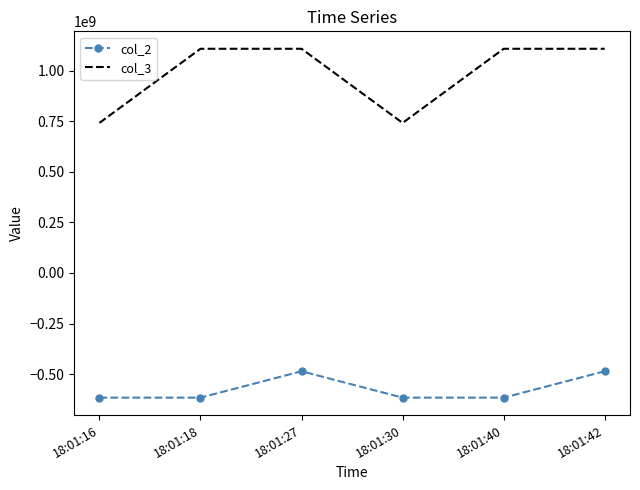

Which series has the largest range (max minus min)?

col_3